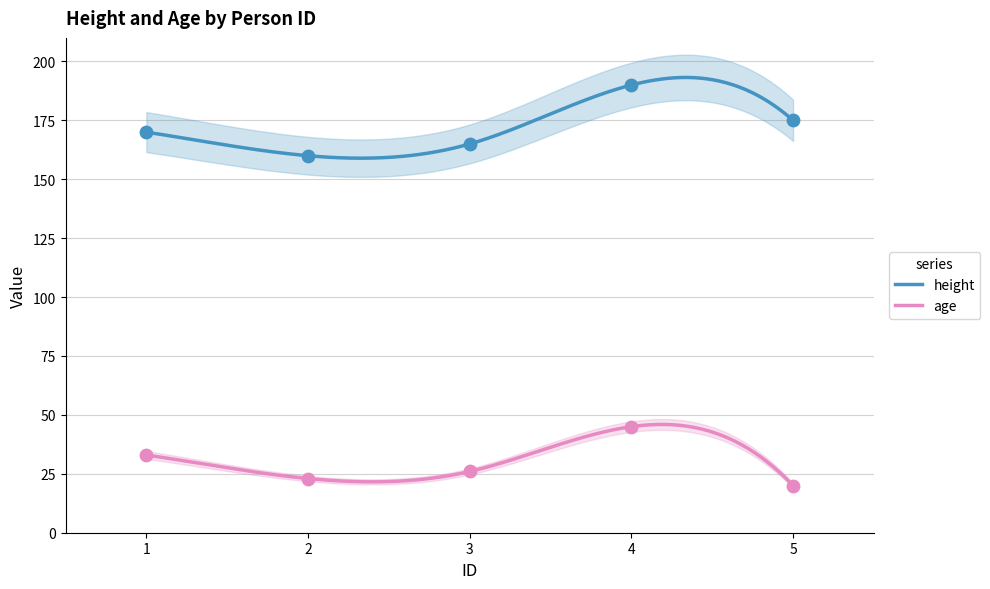

At which category is the sum across all series the highest?

4